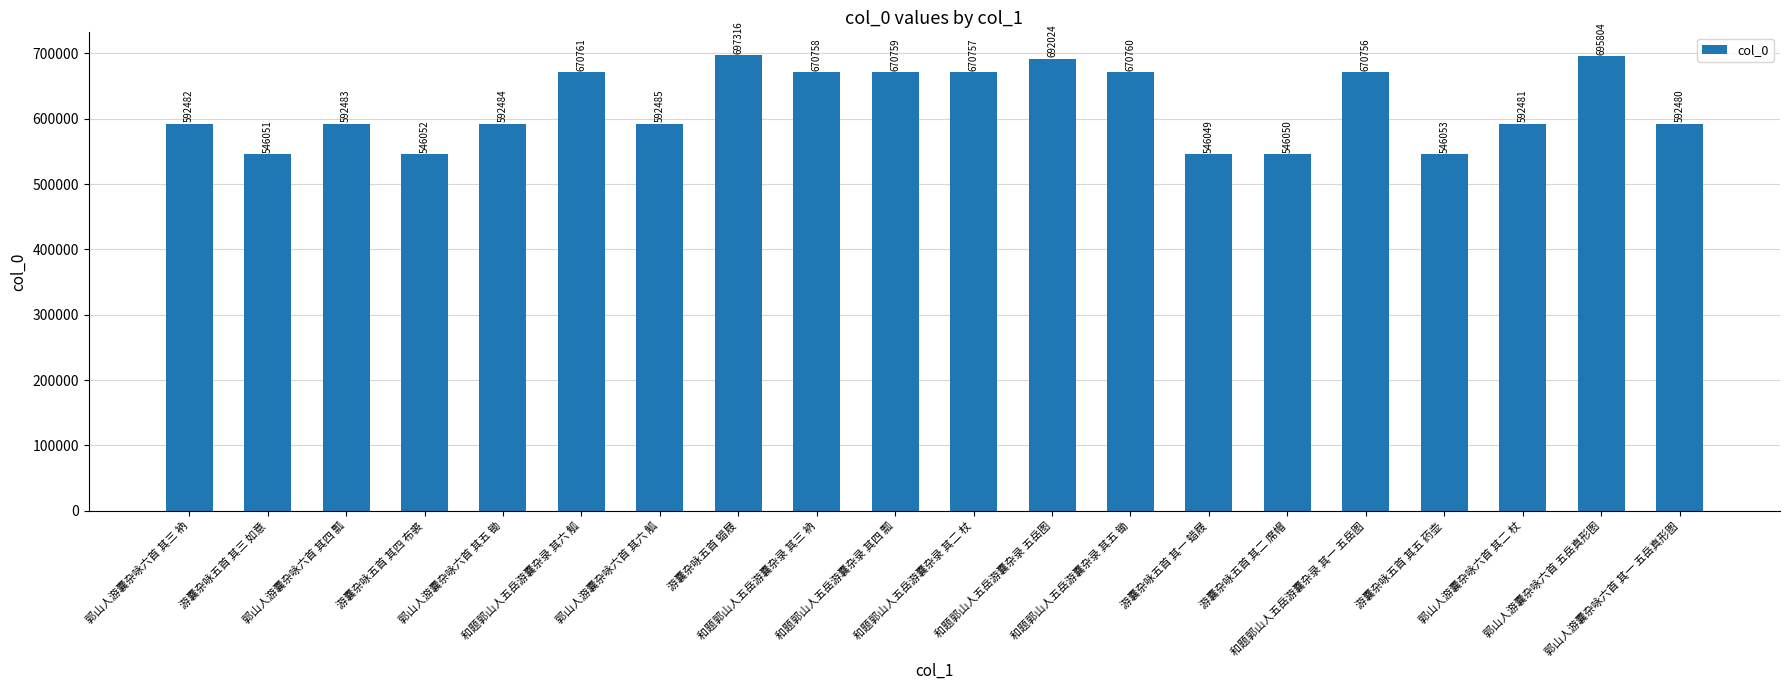

List the labels in order of value, smallest first.

游囊杂咏五首 其一 蜡屐, 游囊杂咏五首 其二 席帽, 游囊杂咏五首 其三 如意, 游囊杂咏五首 其四 布裘, 游囊杂咏五首 其五 药壶, 郭山人游囊杂咏六首 其一 五岳真形图, 郭山人游囊杂咏六首 其二 杖, 郭山人游囊杂咏六首 其三 衲, 郭山人游囊杂咏六首 其四 瓢, 郭山人游囊杂咏六首 其五 锄, 郭山人游囊杂咏六首 其六 觚, 和题郭山人五岳游囊杂录 其一 五岳图, 和题郭山人五岳游囊杂录 其二 杖, 和题郭山人五岳游囊杂录 其三 衲, 和题郭山人五岳游囊杂录 其四 瓢, 和题郭山人五岳游囊杂录 其五 锄, 和题郭山人五岳游囊杂录 其六 觚, 和题郭山人五岳游囊杂录 五岳图, 郭山人游囊杂咏六首 五岳真形图, 游囊杂咏五首 蜡屐